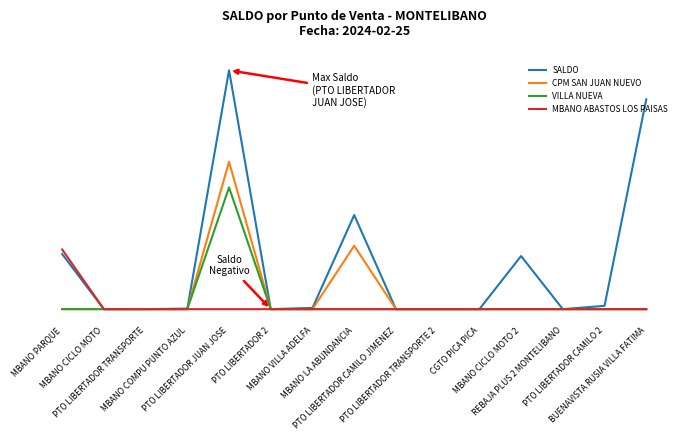

What is the sum of the SALDO values at BUENAVISTA RUSIA VILLA FATIMA and PTO LIBERTADOR CAMILO JIMENEZ?

1797859